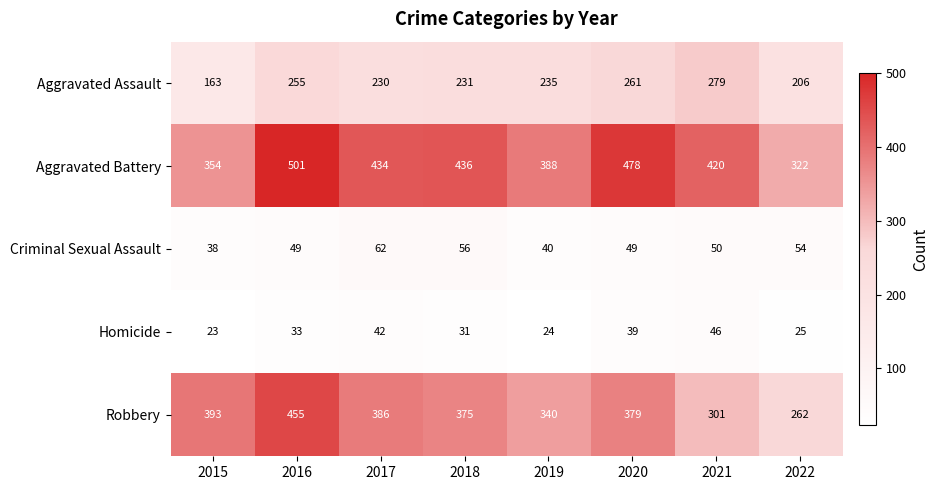

Which series has the widest spread of values?

Robbery